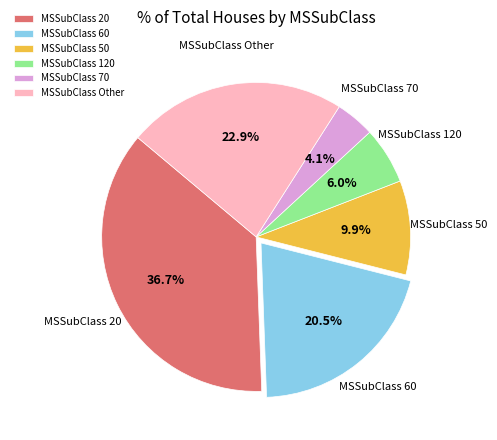

Rank the categories by value from highest to lowest.

MSSubClass 20, MSSubClass Other, MSSubClass 60, MSSubClass 50, MSSubClass 120, MSSubClass 70